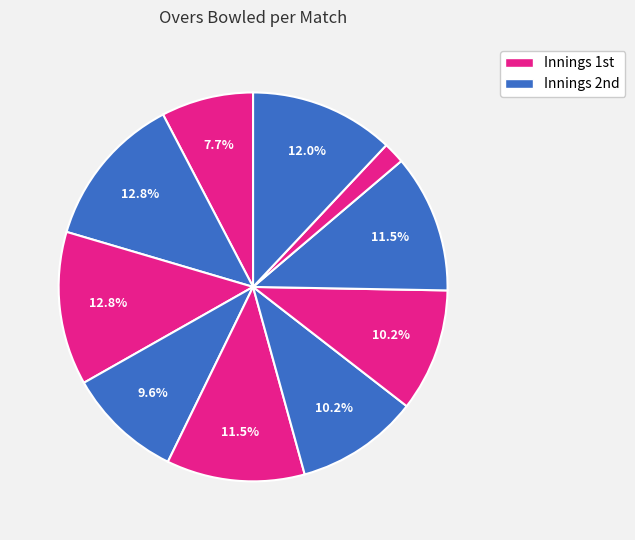

Count the number of slices in the pie.

10